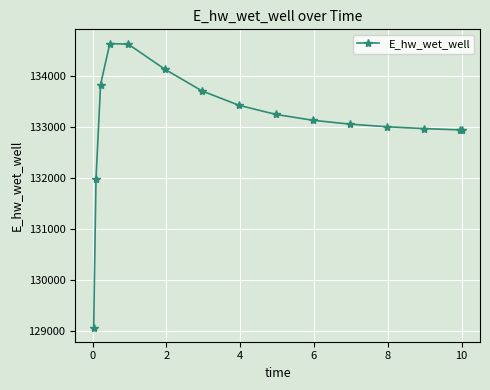

What is the difference between the maximum and minimum values?

5557.8